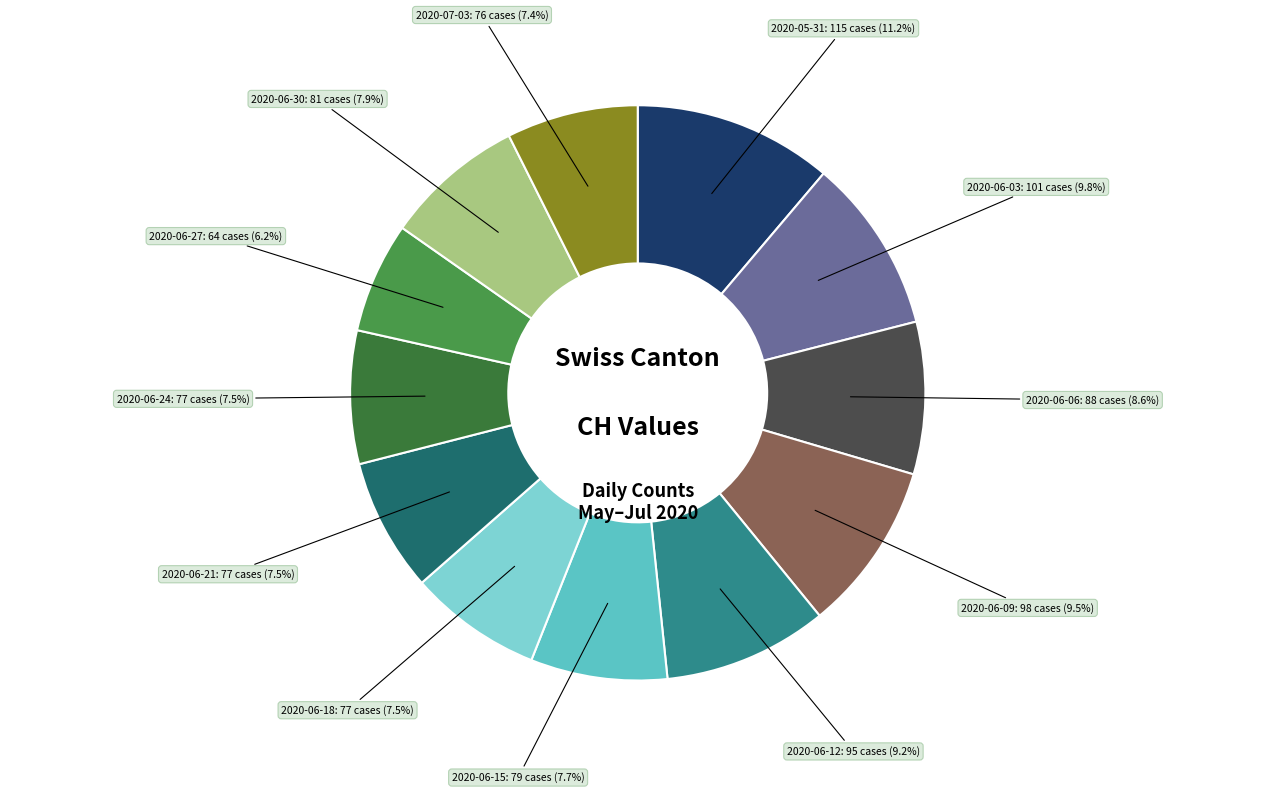

Does 2020-07-03 represent more than half of the total?

No